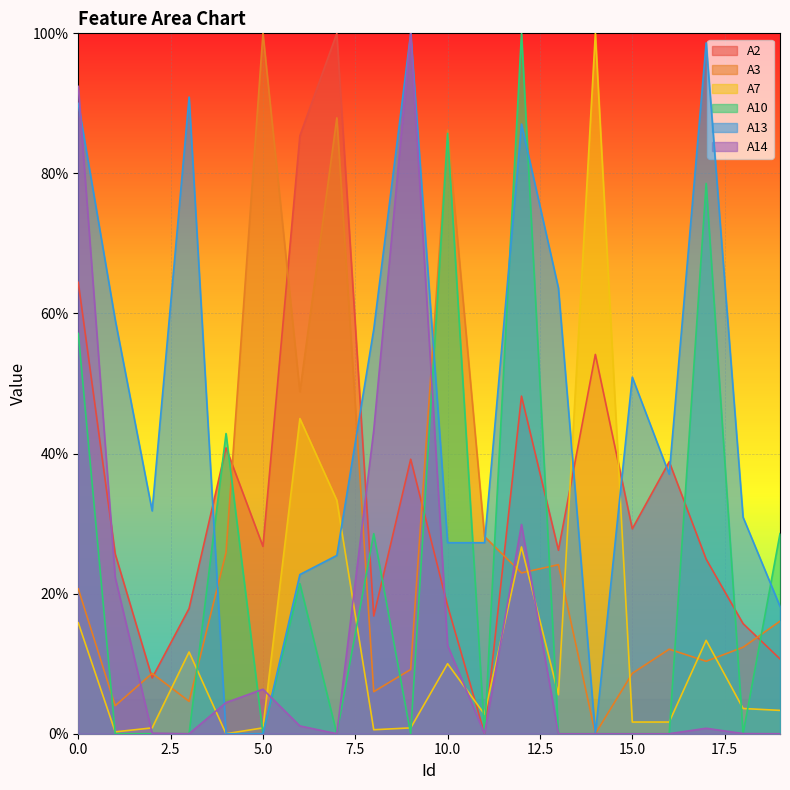

What is the sum of all A7 values?

277.8